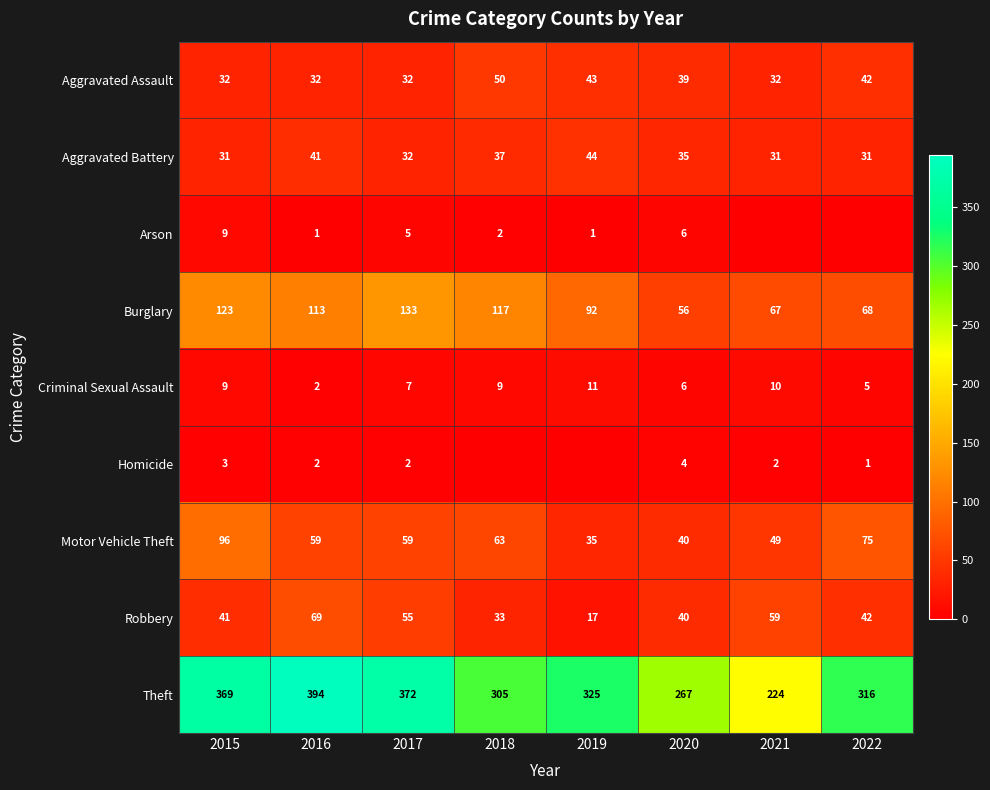

What is the total value across all series at 2020?

493